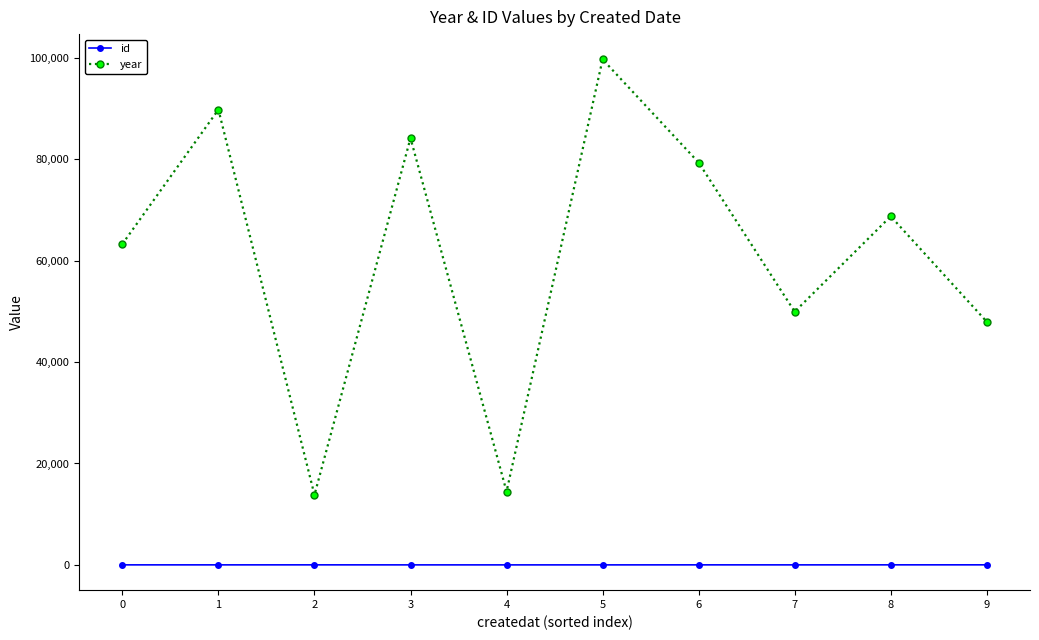

Which series changed the most between 1 and 5?

year